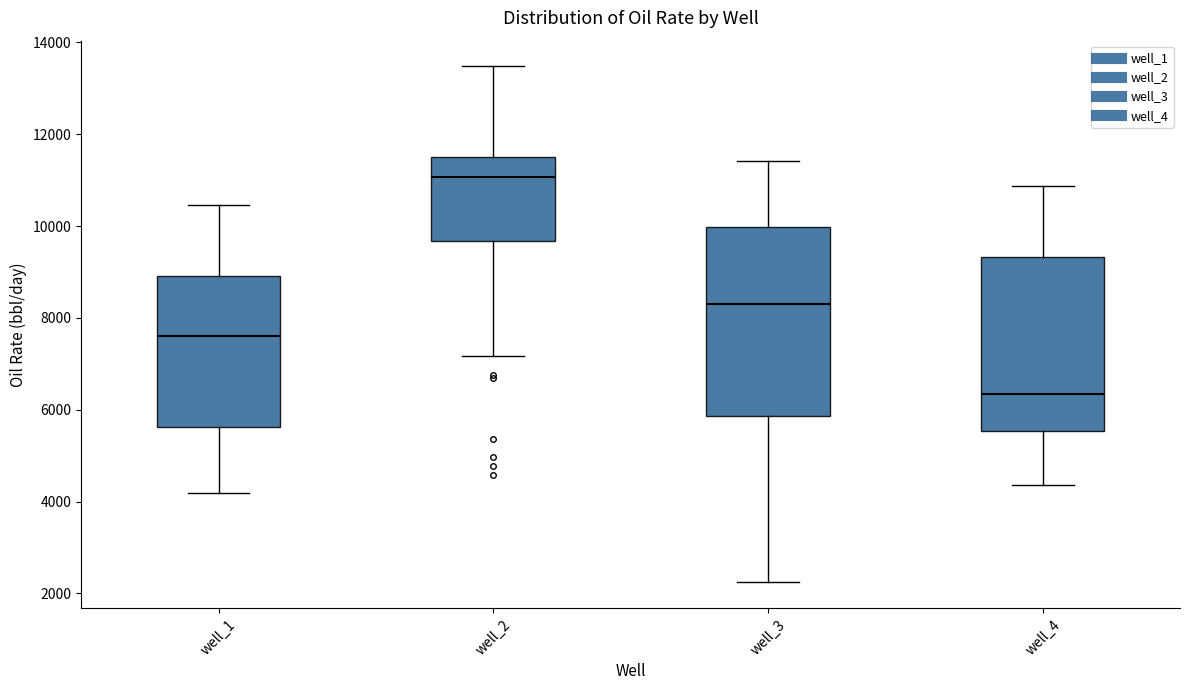

Where is the lower edge of the box for well_4 on the y-axis? The values are not printed on the chart, so give them approximately, as read against the axis.

5600